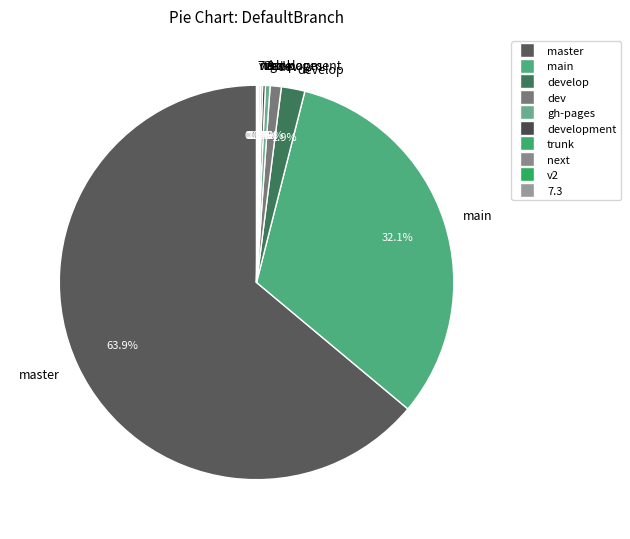

Is the sum of main and develop greater than half?

No